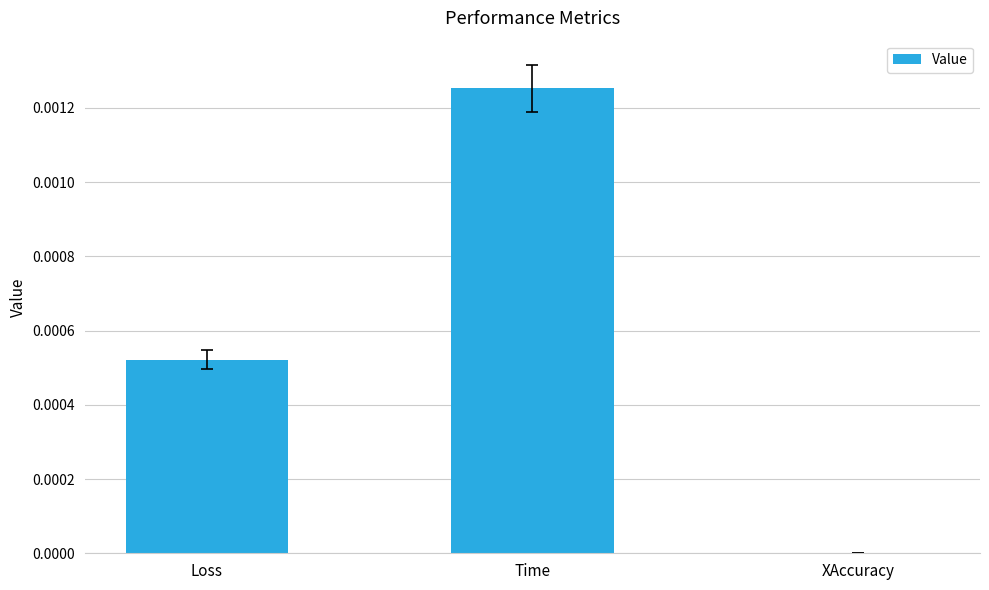

Which category has the highest value across all series?

Time